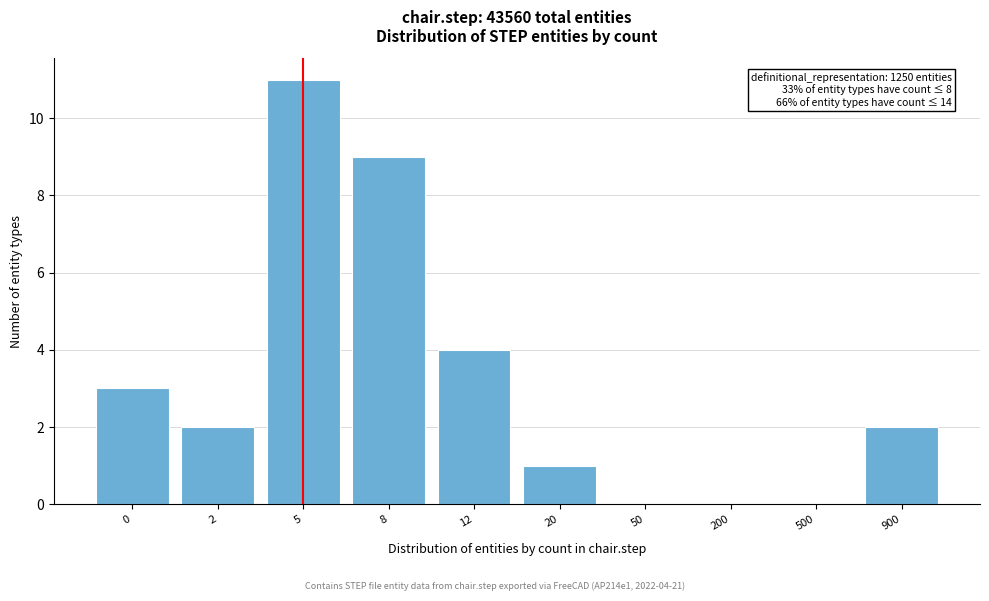

Reading right to left, what are all the values shown in this chart?

900=2	500=0	200=0	50=0	20=1	12=4	8=9	5=11	2=2	0=3